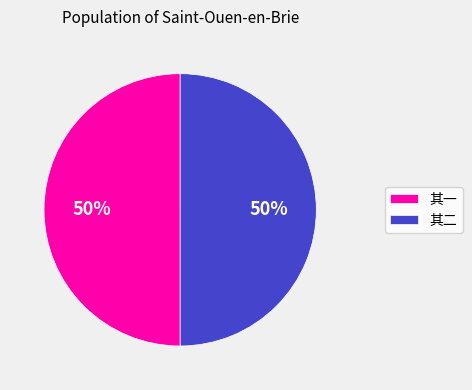

What is the ratio of the value at 其一 to the value at 其二?

1.0